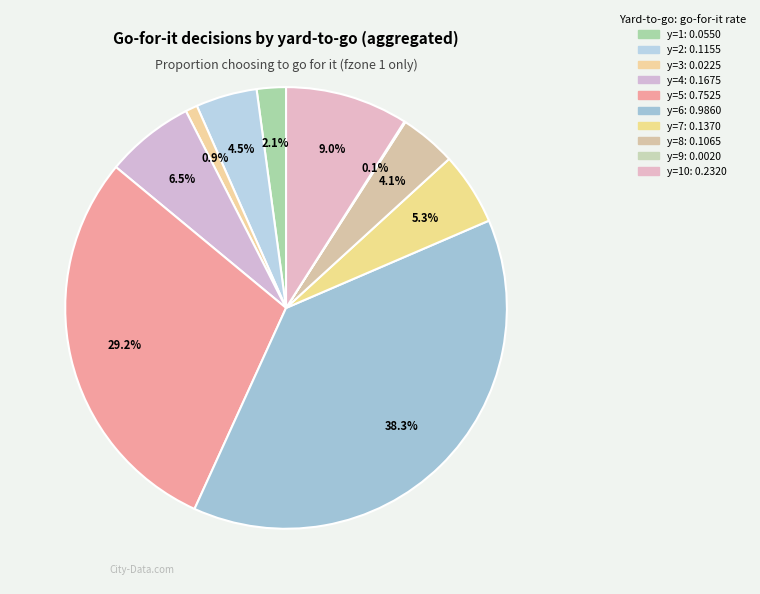

Is there any slice that represents more than half of the pie?

No